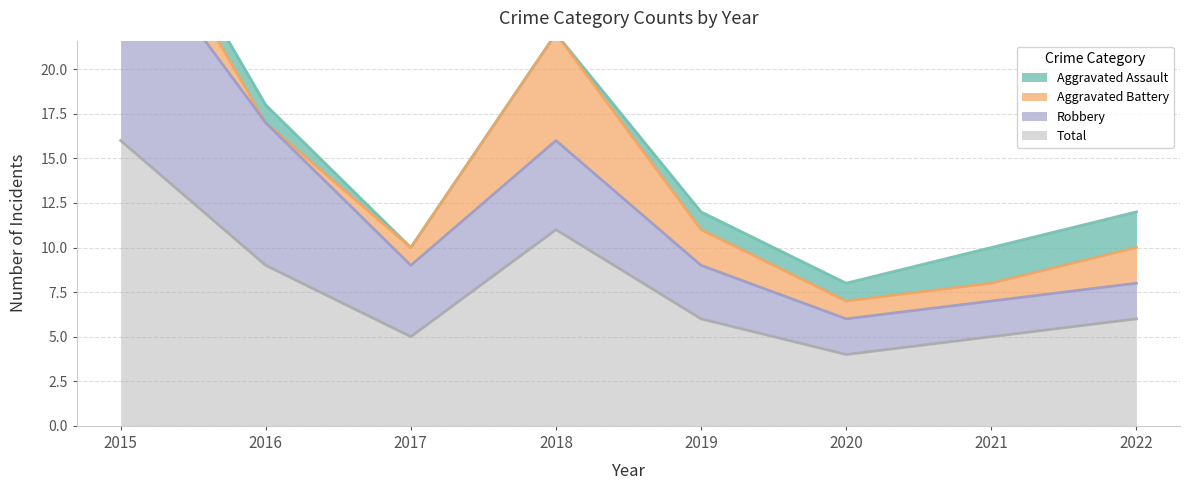

Does the chart have visible grid lines?

Yes